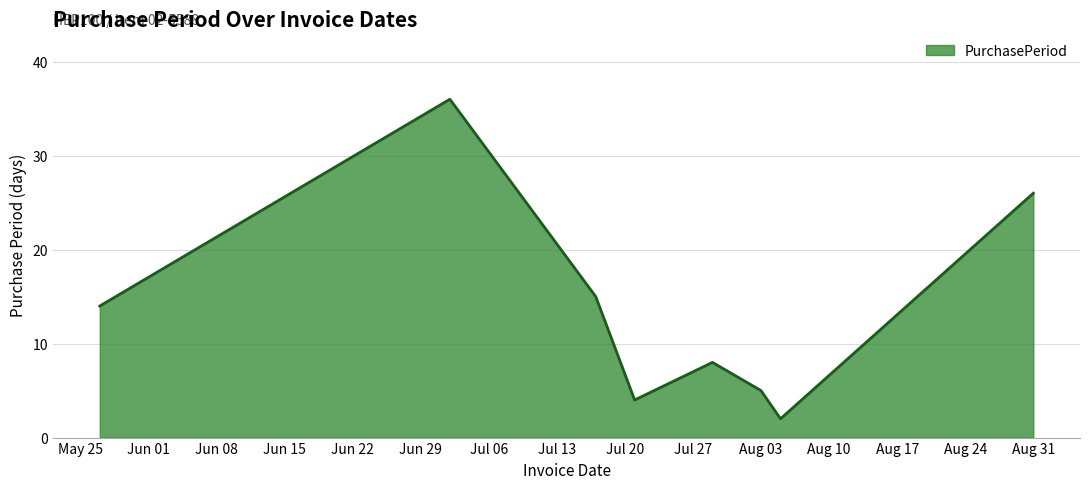

What is the maximum value shown in the chart?

36